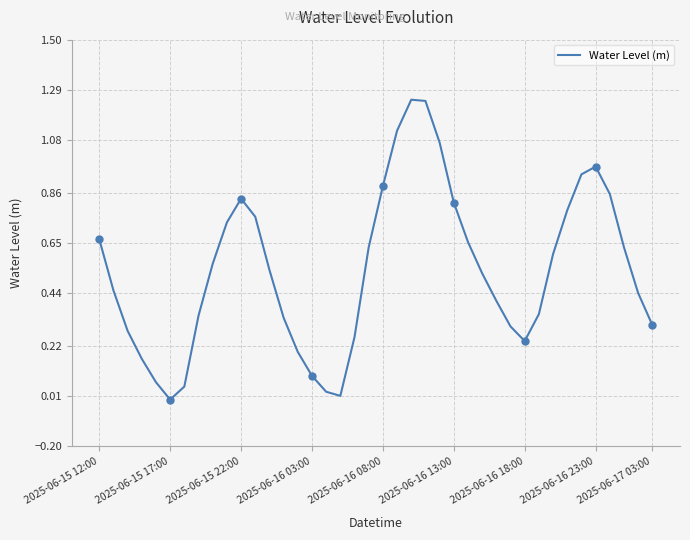

Does the chart display data point markers on the line(s)?

No